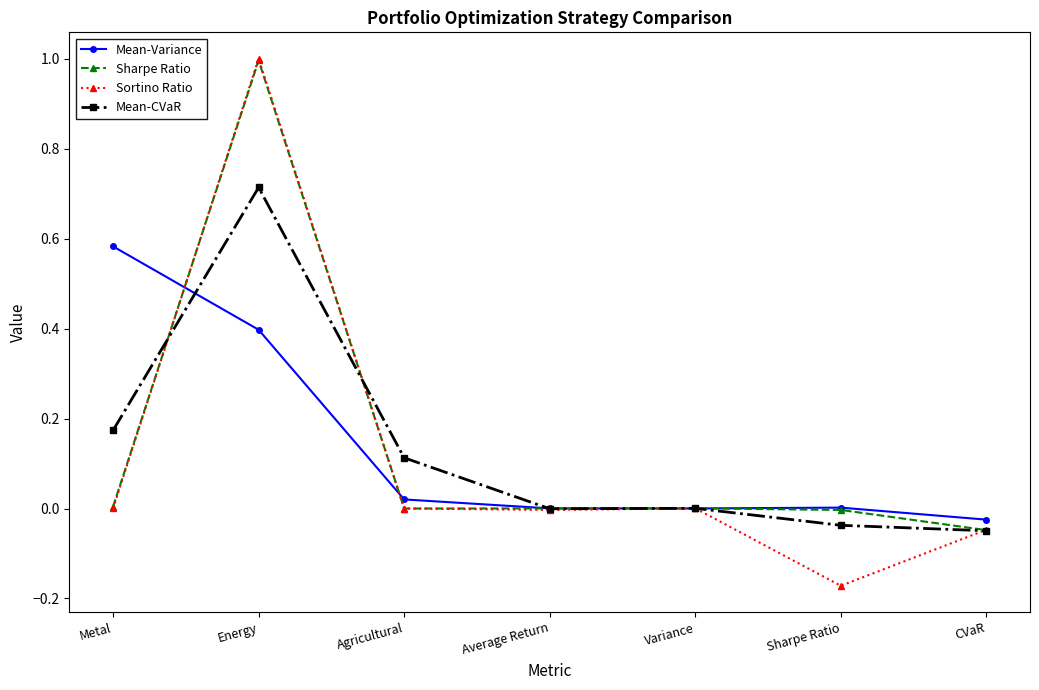

At which label does Mean-Variance first exceed 0?

Metal